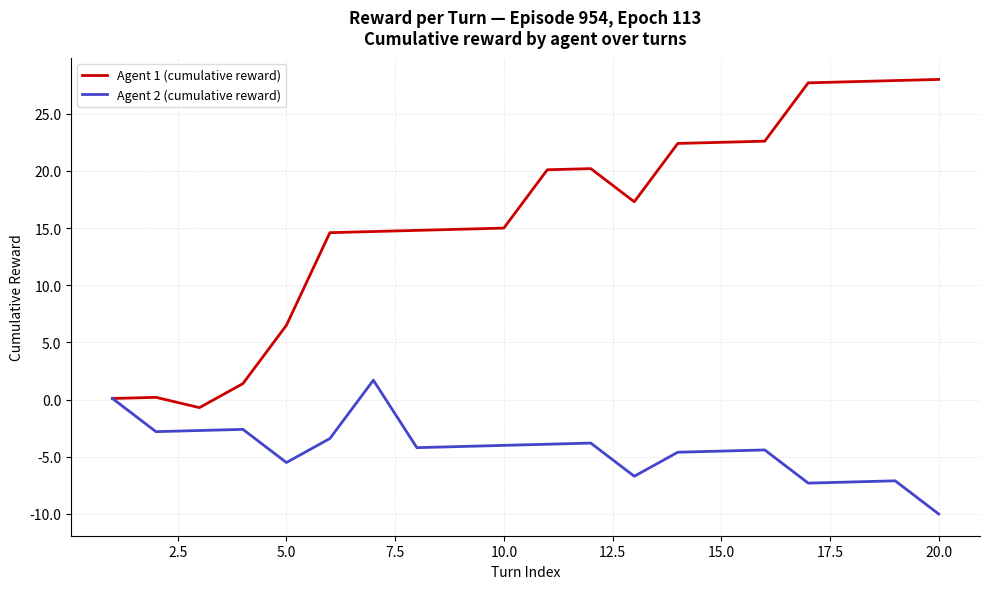

What is the minimum value for Agent 2 (cumulative reward)?

-10.0